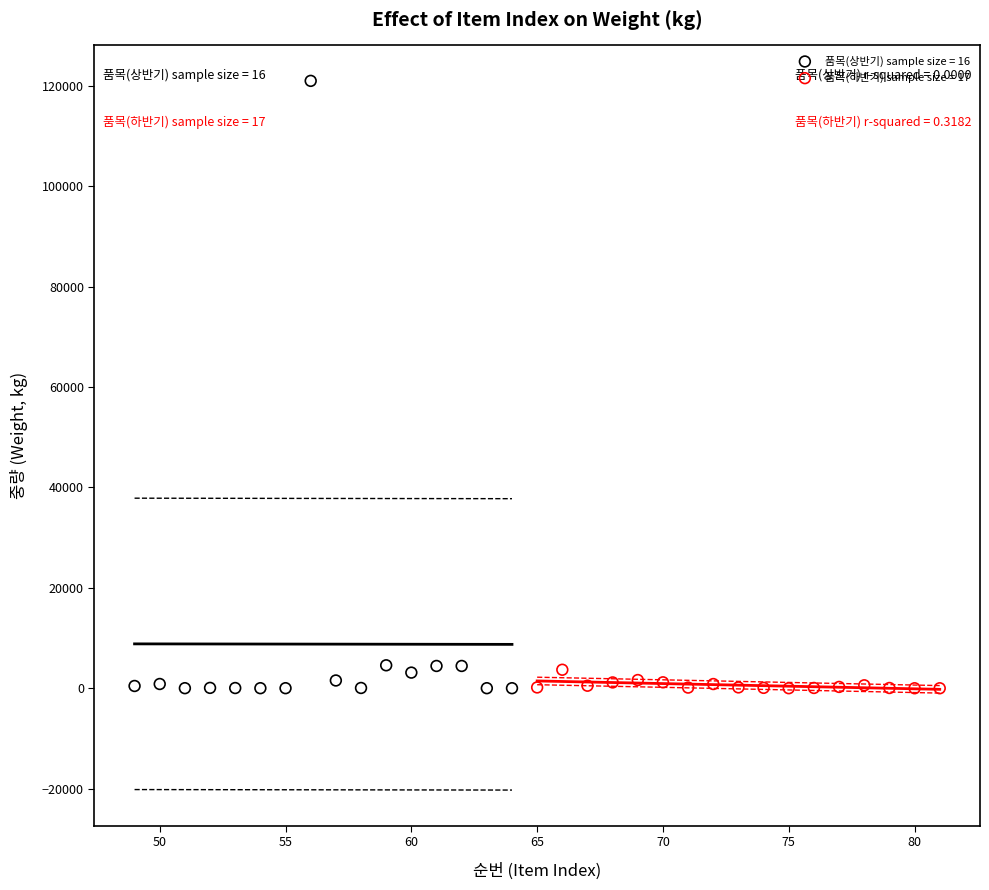

Which series reaches the maximum Y coordinate?

품목(상반기) sample size = 16